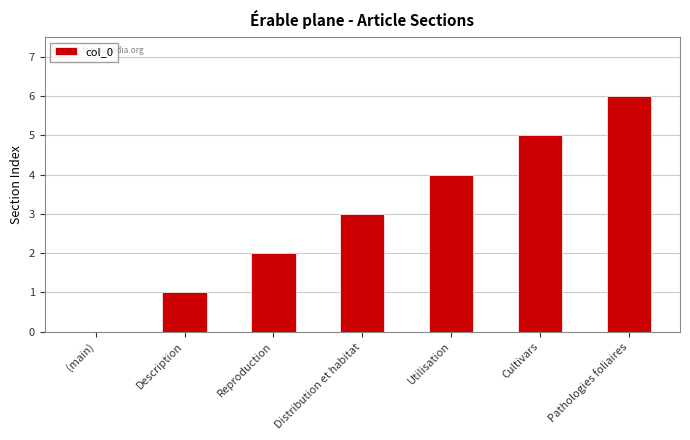

What is the change in value from Description to Pathologies foliaires?

+5